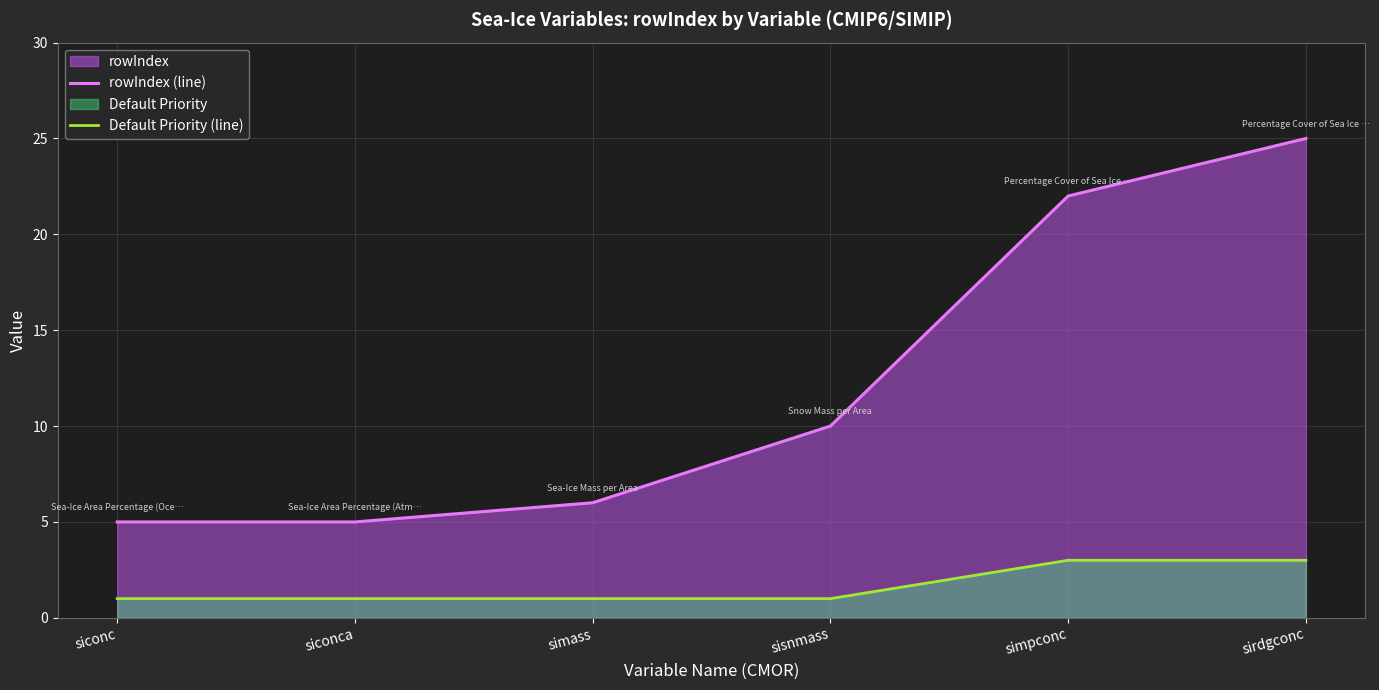

List the labels in order of Default Priority (line) value, largest first.

simpconc, sirdgconc, siconc, siconca, simass, sisnmass